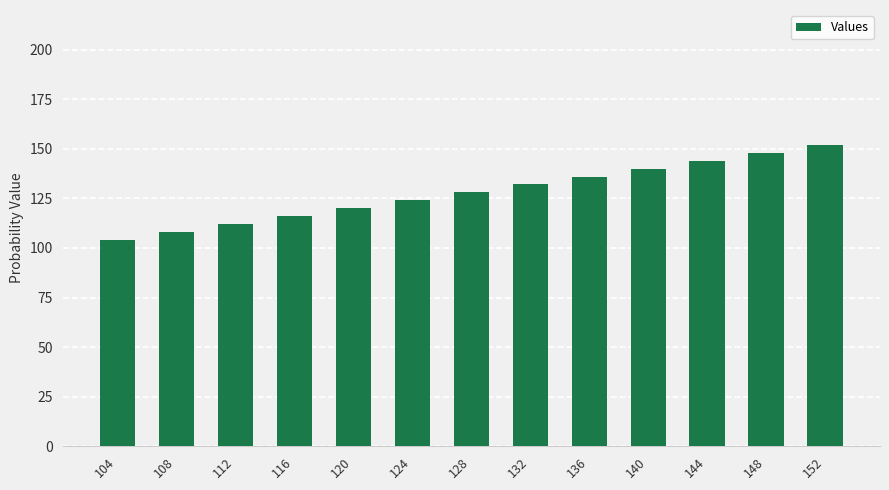

Which label corresponds to the smallest value in the chart?

104